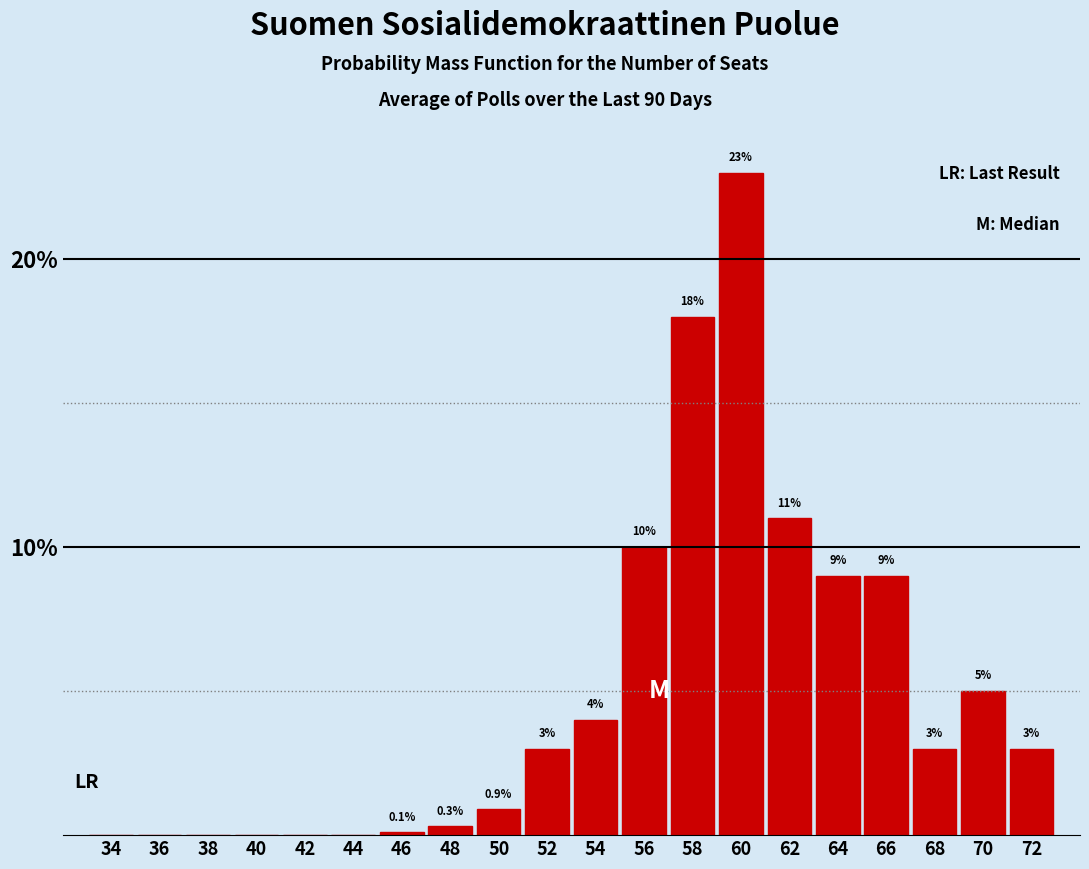

Reading left to right, transcribe all the data shown in this chart.

34=0.0	36=0.0	38=0.0	40=0.0	42=0.0	44=0.0	46=0.1	48=0.3	50=0.9	52=3.0	54=4.0	56=10.0	58=18.0	60=23.0	62=11.0	64=9.0	66=9.0	68=3.0	70=5.0	72=3.0